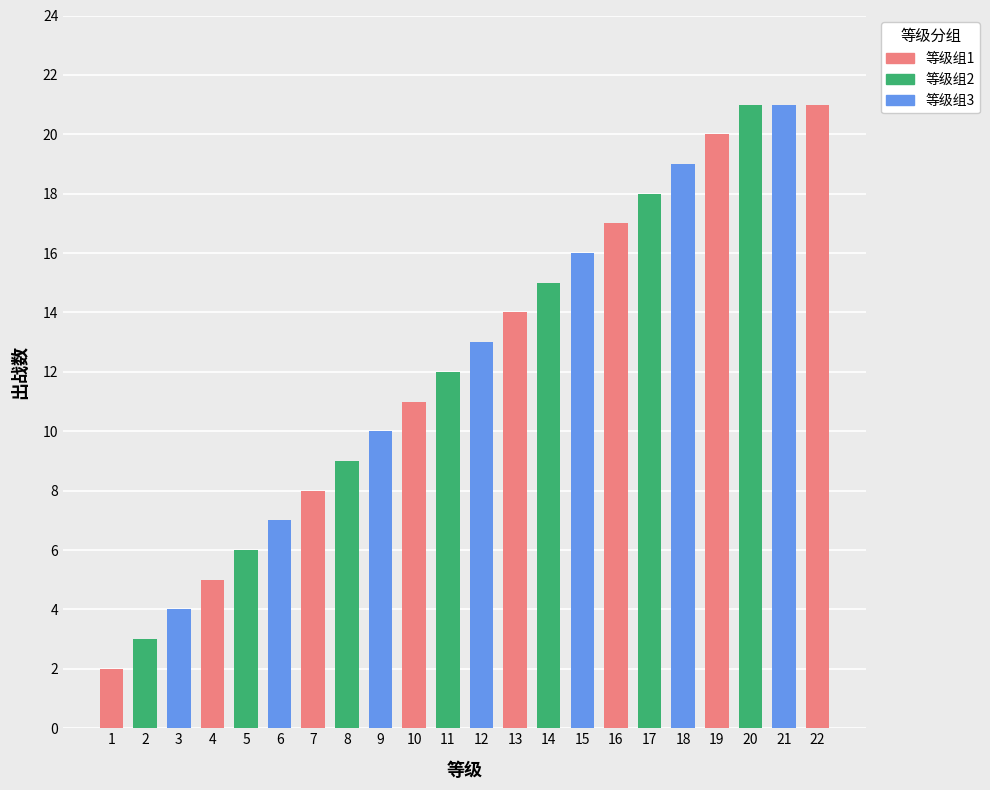

What is the change in value from 12 to 20?

+8